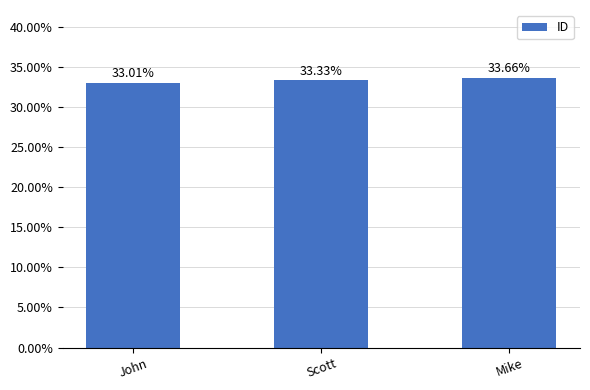

The chart shows a value of 33.7 at Mike. True or false?

True